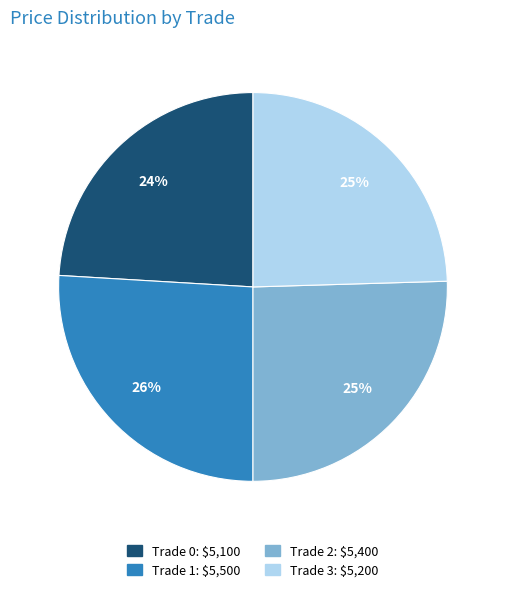

Is there a majority slice in this chart?

No